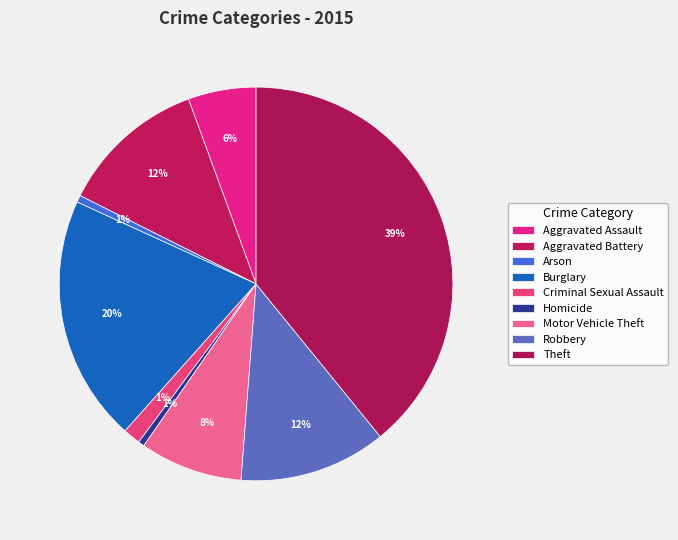

Count the number of slices in the pie.

9